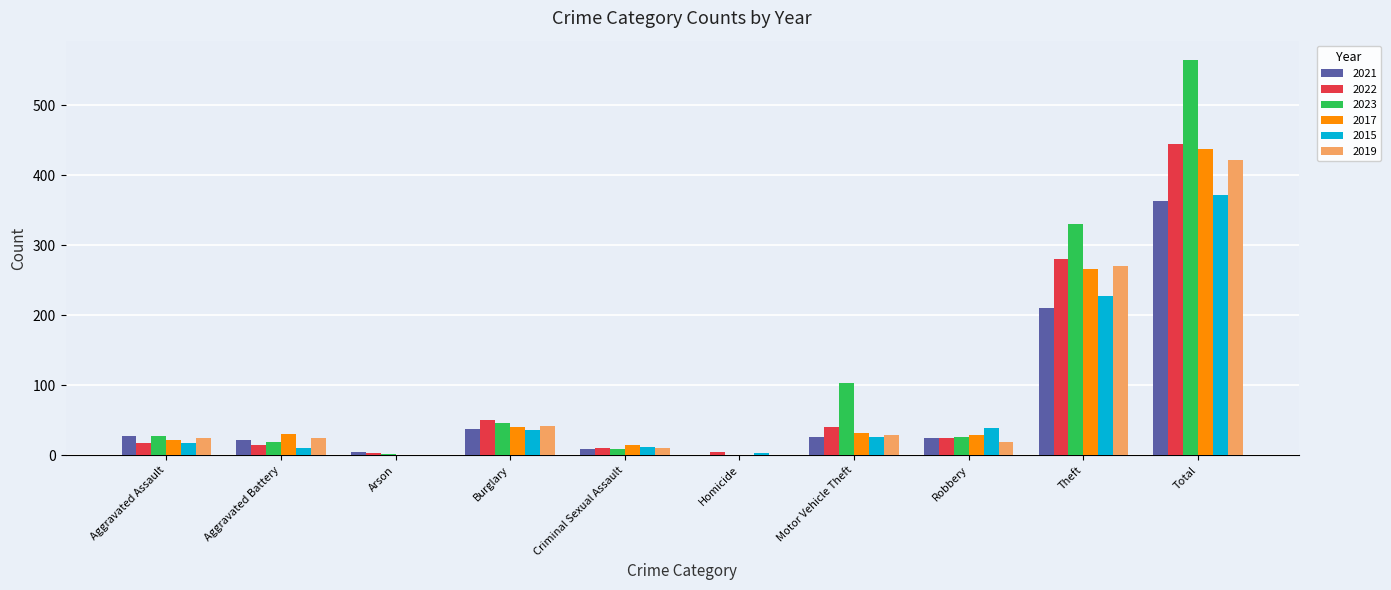

What is the total value across all series at Robbery?

161